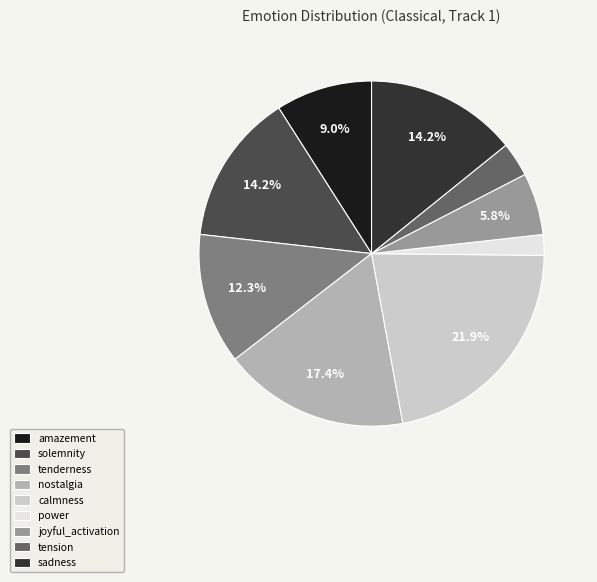

How many segments does this pie chart have?

9